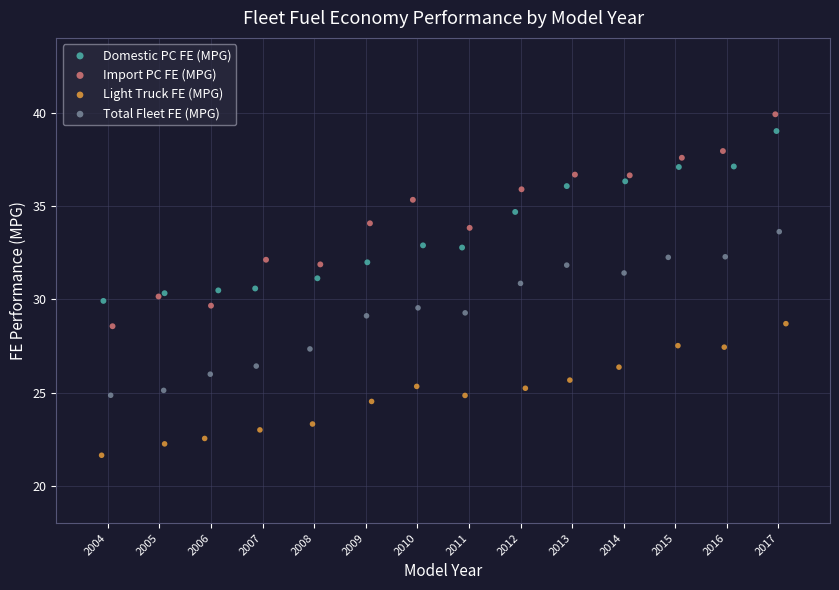

Which series contains the lowest Y value?

Light Truck FE (MPG)